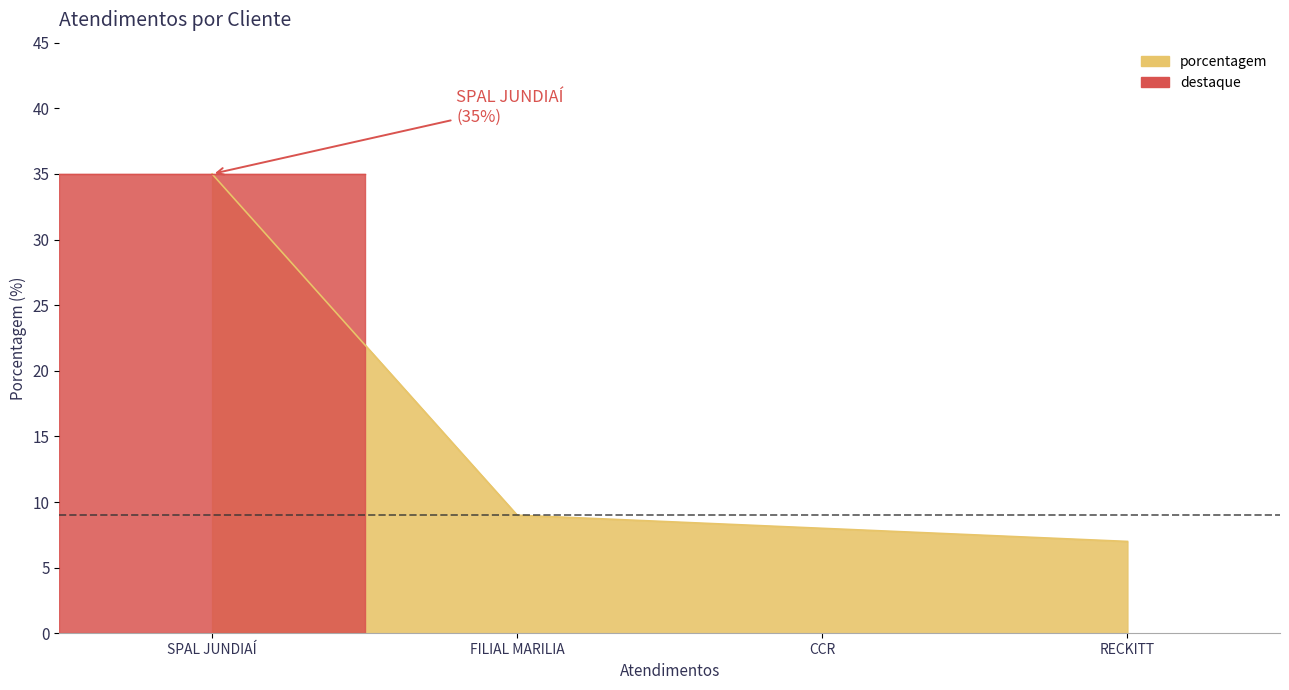

Reading left to right, list all the values displayed in this chart.

35	9	8	7